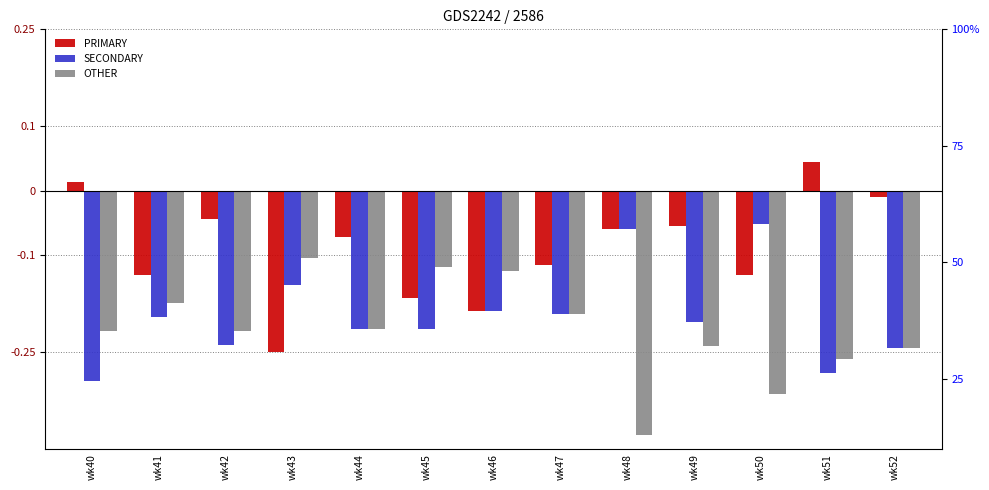

How many data points in PRIMARY are less than -7?

7